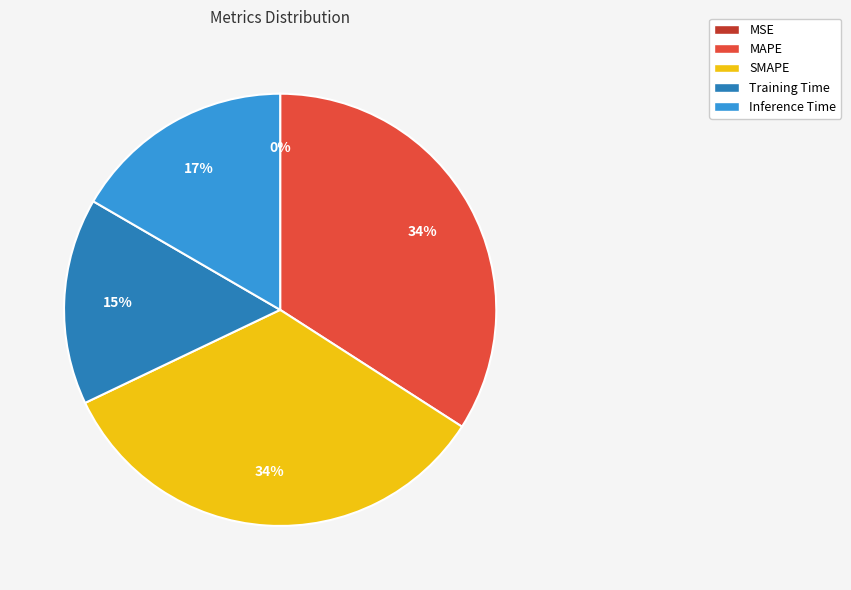

Does any single category account for the majority?

No